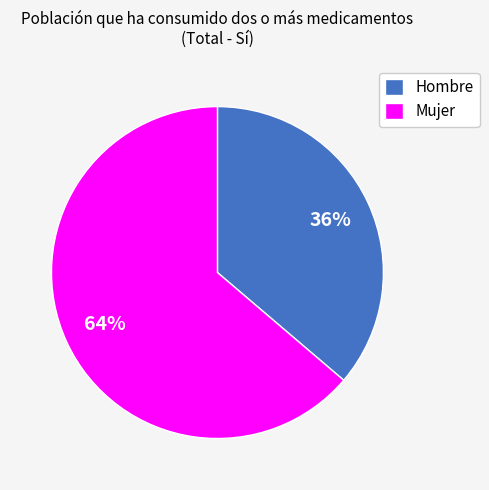

What is the majority slice?

Mujer